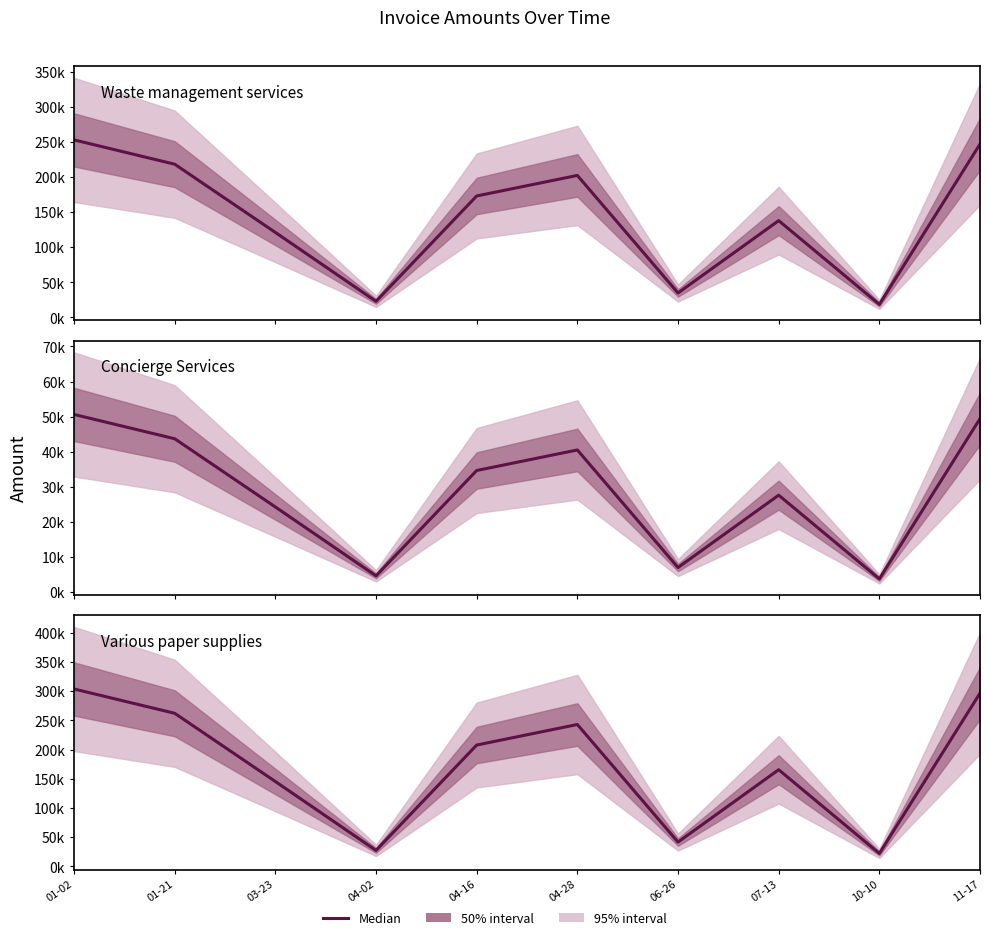

Where is the first local maximum?

04-28